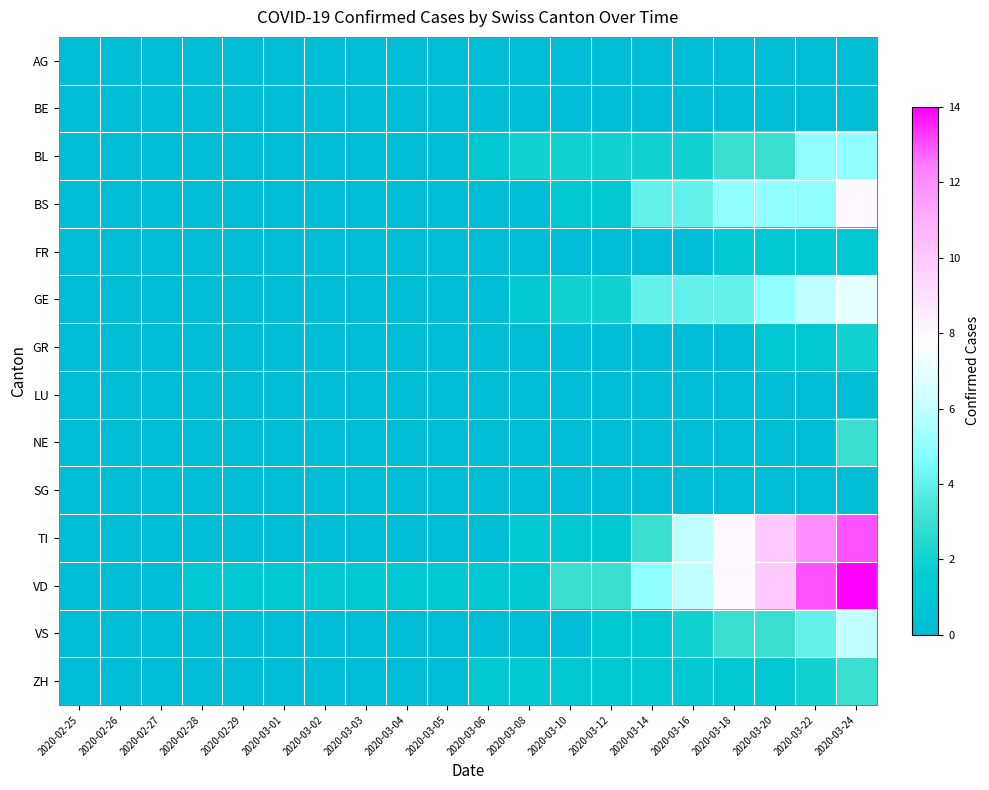

Reading right to left, list all the values displayed in this chart.

AG: 2020-03-24=0	2020-03-22=0	2020-03-20=0	2020-03-18=0	2020-03-16=0	2020-03-14=0	2020-03-12=0	2020-03-10=0	2020-03-08=0	2020-03-06=0	2020-03-05=0	2020-03-04=0	2020-03-03=0	2020-03-02=0	2020-03-01=0	2020-02-29=0	2020-02-28=0	2020-02-27=0	2020-02-26=0	2020-02-25=0
BE: 2020-03-24=0	2020-03-22=0	2020-03-20=0	2020-03-18=0	2020-03-16=0	2020-03-14=0	2020-03-12=0	2020-03-10=0	2020-03-08=0	2020-03-06=0	2020-03-05=0	2020-03-04=0	2020-03-03=0	2020-03-02=0	2020-03-01=0	2020-02-29=0	2020-02-28=0	2020-02-27=0	2020-02-26=0	2020-02-25=0
BL: 2020-03-24=5	2020-03-22=5	2020-03-20=3	2020-03-18=3	2020-03-16=2	2020-03-14=2	2020-03-12=2	2020-03-10=2	2020-03-08=2	2020-03-06=1	2020-03-05=0	2020-03-04=0	2020-03-03=0	2020-03-02=0	2020-03-01=0	2020-02-29=0	2020-02-28=0	2020-02-27=0	2020-02-26=0	2020-02-25=0
BS: 2020-03-24=8	2020-03-22=5	2020-03-20=5	2020-03-18=5	2020-03-16=4	2020-03-14=4	2020-03-12=1	2020-03-10=1	2020-03-08=0	2020-03-06=0	2020-03-05=0	2020-03-04=0	2020-03-03=0	2020-03-02=0	2020-03-01=0	2020-02-29=0	2020-02-28=0	2020-02-27=0	2020-02-26=0	2020-02-25=0
FR: 2020-03-24=1	2020-03-22=1	2020-03-20=1	2020-03-18=1	2020-03-16=0	2020-03-14=0	2020-03-12=0	2020-03-10=0	2020-03-08=0	2020-03-06=0	2020-03-05=0	2020-03-04=0	2020-03-03=0	2020-03-02=0	2020-03-01=0	2020-02-29=0	2020-02-28=0	2020-02-27=0	2020-02-26=0	2020-02-25=0
GE: 2020-03-24=7	2020-03-22=6	2020-03-20=5	2020-03-18=4	2020-03-16=4	2020-03-14=4	2020-03-12=2	2020-03-10=2	2020-03-08=1	2020-03-06=0	2020-03-05=0	2020-03-04=0	2020-03-03=0	2020-03-02=0	2020-03-01=0	2020-02-29=0	2020-02-28=0	2020-02-27=0	2020-02-26=0	2020-02-25=0
GR: 2020-03-24=2	2020-03-22=1	2020-03-20=1	2020-03-18=0	2020-03-16=0	2020-03-14=0	2020-03-12=0	2020-03-10=0	2020-03-08=0	2020-03-06=0	2020-03-05=0	2020-03-04=0	2020-03-03=0	2020-03-02=0	2020-03-01=0	2020-02-29=0	2020-02-28=0	2020-02-27=0	2020-02-26=0	2020-02-25=0
LU: 2020-03-24=0	2020-03-22=0	2020-03-20=0	2020-03-18=0	2020-03-16=0	2020-03-14=0	2020-03-12=0	2020-03-10=0	2020-03-08=0	2020-03-06=0	2020-03-05=0	2020-03-04=0	2020-03-03=0	2020-03-02=0	2020-03-01=0	2020-02-29=0	2020-02-28=0	2020-02-27=0	2020-02-26=0	2020-02-25=0
NE: 2020-03-24=3	2020-03-22=0	2020-03-20=0	2020-03-18=0	2020-03-16=0	2020-03-14=0	2020-03-12=0	2020-03-10=0	2020-03-08=0	2020-03-06=0	2020-03-05=0	2020-03-04=0	2020-03-03=0	2020-03-02=0	2020-03-01=0	2020-02-29=0	2020-02-28=0	2020-02-27=0	2020-02-26=0	2020-02-25=0
SG: 2020-03-24=0	2020-03-22=0	2020-03-20=0	2020-03-18=0	2020-03-16=0	2020-03-14=0	2020-03-12=0	2020-03-10=0	2020-03-08=0	2020-03-06=0	2020-03-05=0	2020-03-04=0	2020-03-03=0	2020-03-02=0	2020-03-01=0	2020-02-29=0	2020-02-28=0	2020-02-27=0	2020-02-26=0	2020-02-25=0
TI: 2020-03-24=13	2020-03-22=12	2020-03-20=10	2020-03-18=8	2020-03-16=6	2020-03-14=3	2020-03-12=1	2020-03-10=1	2020-03-08=1	2020-03-06=0	2020-03-05=0	2020-03-04=0	2020-03-03=0	2020-03-02=0	2020-03-01=0	2020-02-29=0	2020-02-28=0	2020-02-27=0	2020-02-26=0	2020-02-25=0
VD: 2020-03-24=14	2020-03-22=13	2020-03-20=10	2020-03-18=8	2020-03-16=6	2020-03-14=5	2020-03-12=3	2020-03-10=3	2020-03-08=1	2020-03-06=1	2020-03-05=1	2020-03-04=1	2020-03-03=1	2020-03-02=1	2020-03-01=1	2020-02-29=1	2020-02-28=1	2020-02-27=0	2020-02-26=0	2020-02-25=0
VS: 2020-03-24=6	2020-03-22=4	2020-03-20=3	2020-03-18=3	2020-03-16=2	2020-03-14=1	2020-03-12=1	2020-03-10=0	2020-03-08=0	2020-03-06=0	2020-03-05=0	2020-03-04=0	2020-03-03=0	2020-03-02=0	2020-03-01=0	2020-02-29=0	2020-02-28=0	2020-02-27=0	2020-02-26=0	2020-02-25=0
ZH: 2020-03-24=3	2020-03-22=2	2020-03-20=1	2020-03-18=1	2020-03-16=1	2020-03-14=1	2020-03-12=1	2020-03-10=1	2020-03-08=1	2020-03-06=1	2020-03-05=0	2020-03-04=0	2020-03-03=0	2020-03-02=0	2020-03-01=0	2020-02-29=0	2020-02-28=0	2020-02-27=0	2020-02-26=0	2020-02-25=0